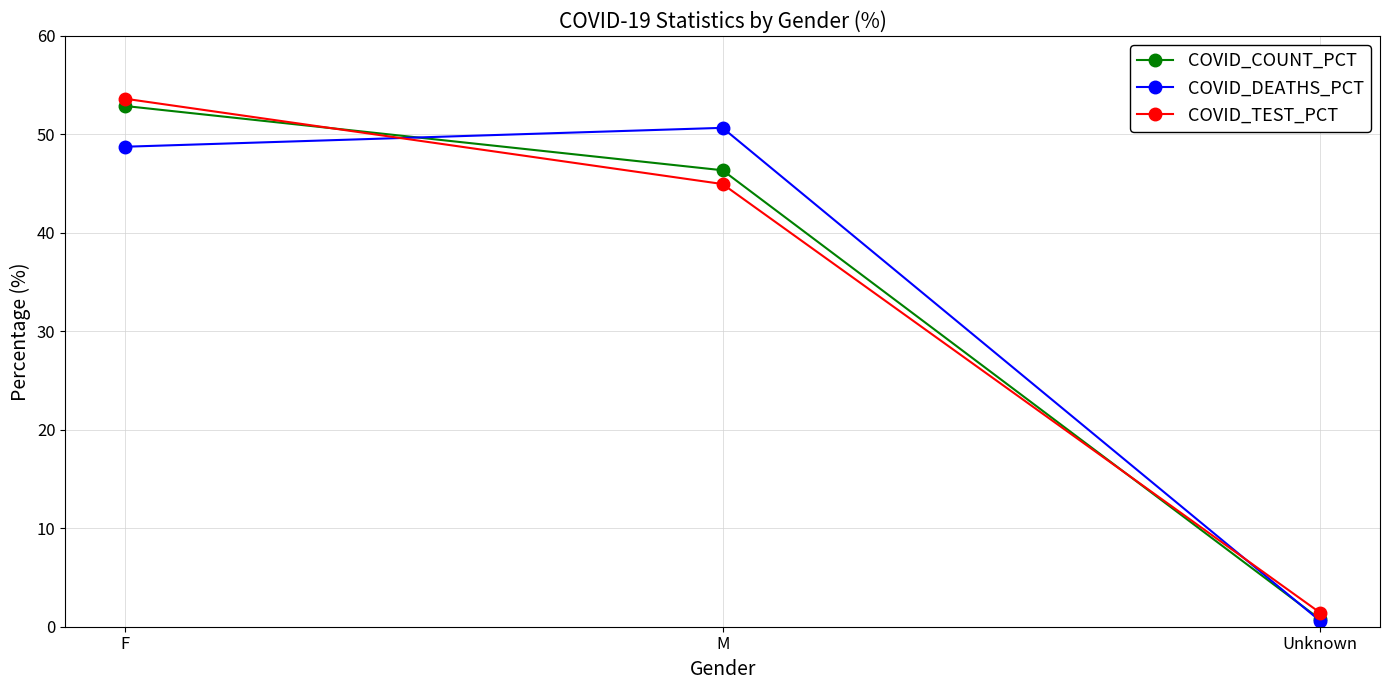

At which category is the sum across all series the highest?

F